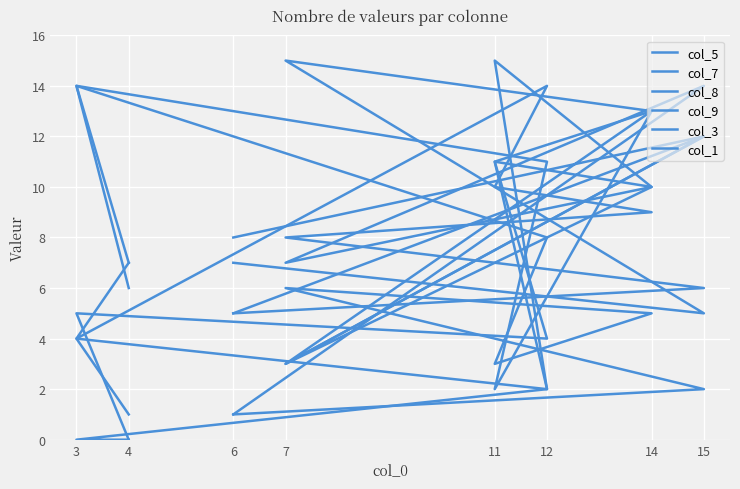

At which category does the chart reach its minimum across all series?

4